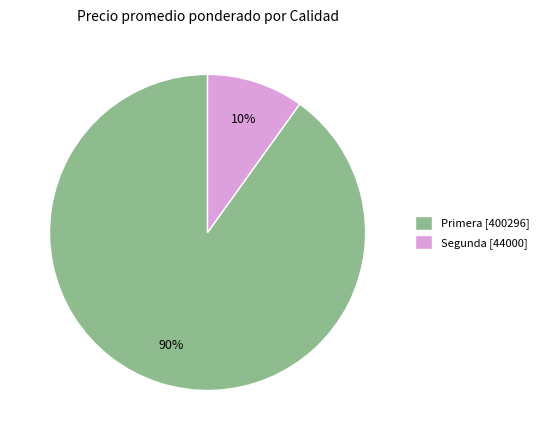

Is there a majority slice in this chart?

Yes